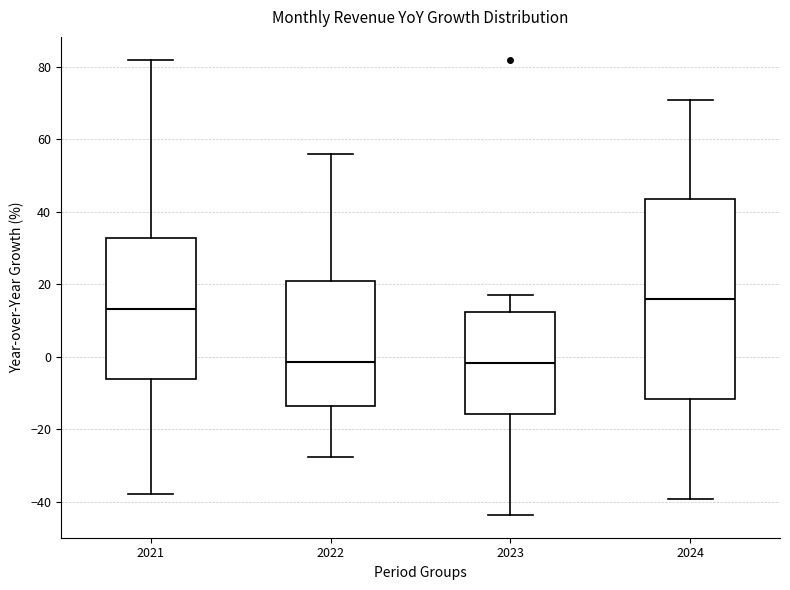

Reading left to right, transcribe this box plot: for each box, give where its median line is, the range the box spans, and where its two whiskers end, as read against the y-axis. The values are not printed on the chart, so give them approximately, as read against the axis.

2021: median 14, box -6 to 32, whiskers -38 to 82
2022: median -2, box -14 to 20, whiskers -28 to 56
2023: median -2, box -16 to 12, whiskers -44 to 18
2024: median 16, box -12 to 44, whiskers -40 to 72